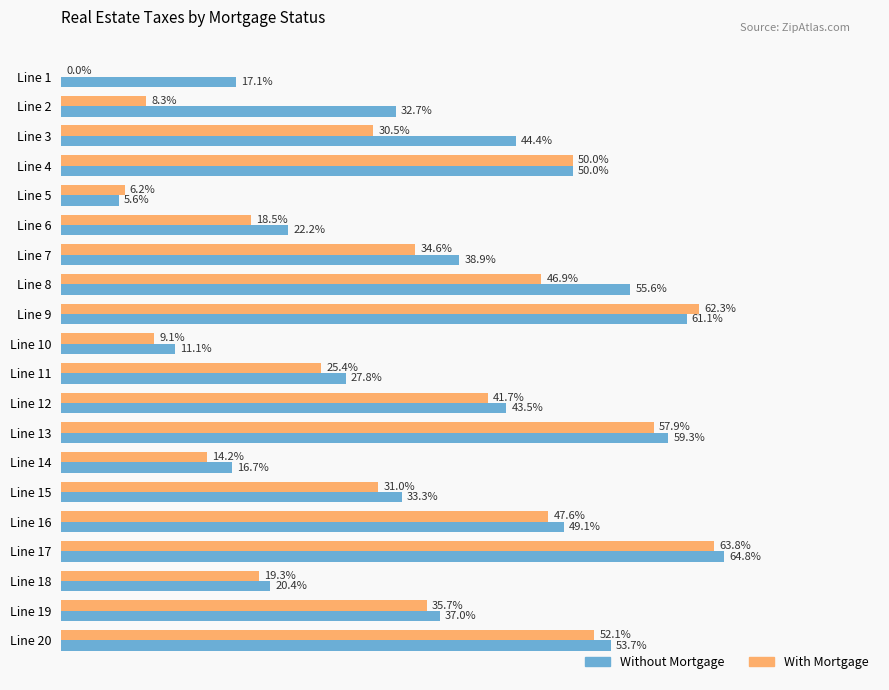

At which label is Without Mortgage closest to 35?

Line 15